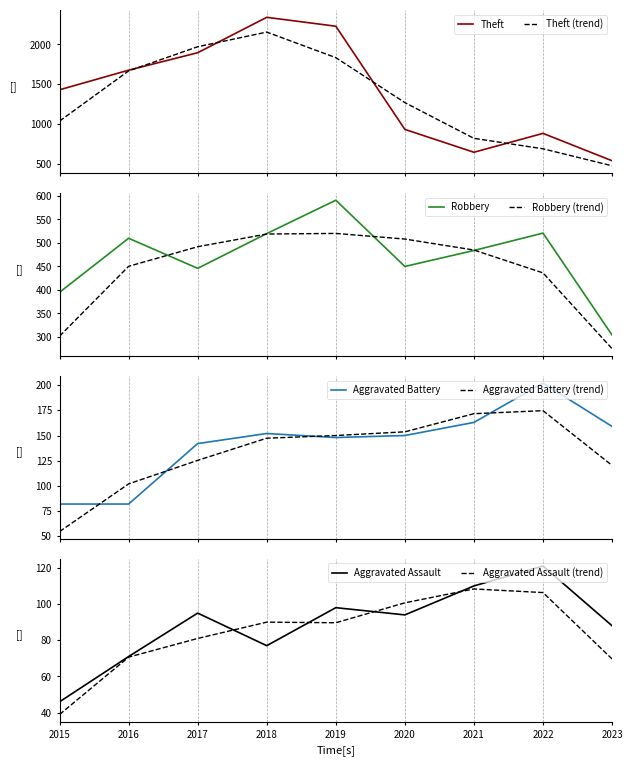

Where is the first local maximum for Robbery?

2016